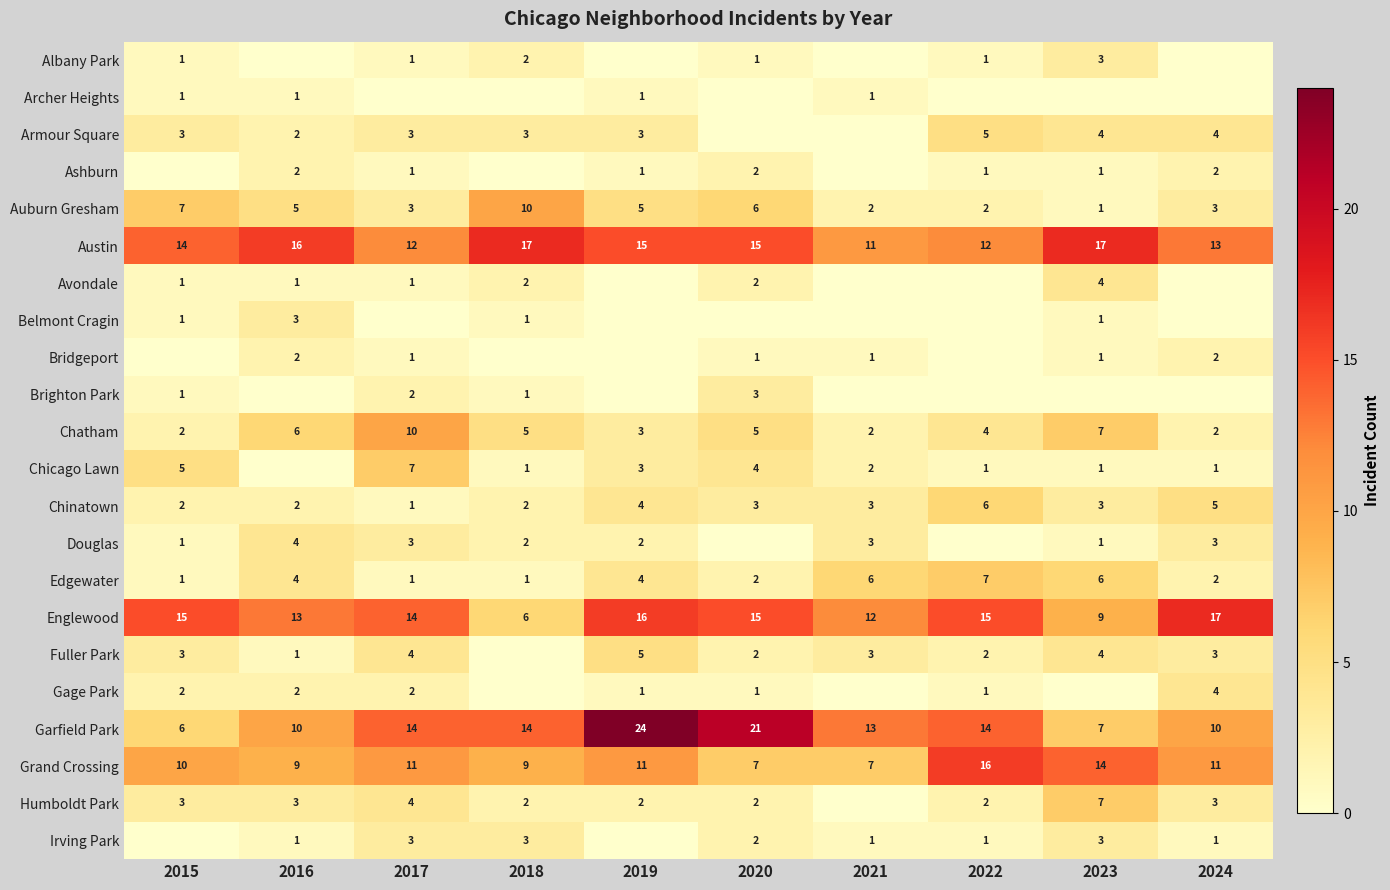

At which category is the sum across all series the highest?

2019